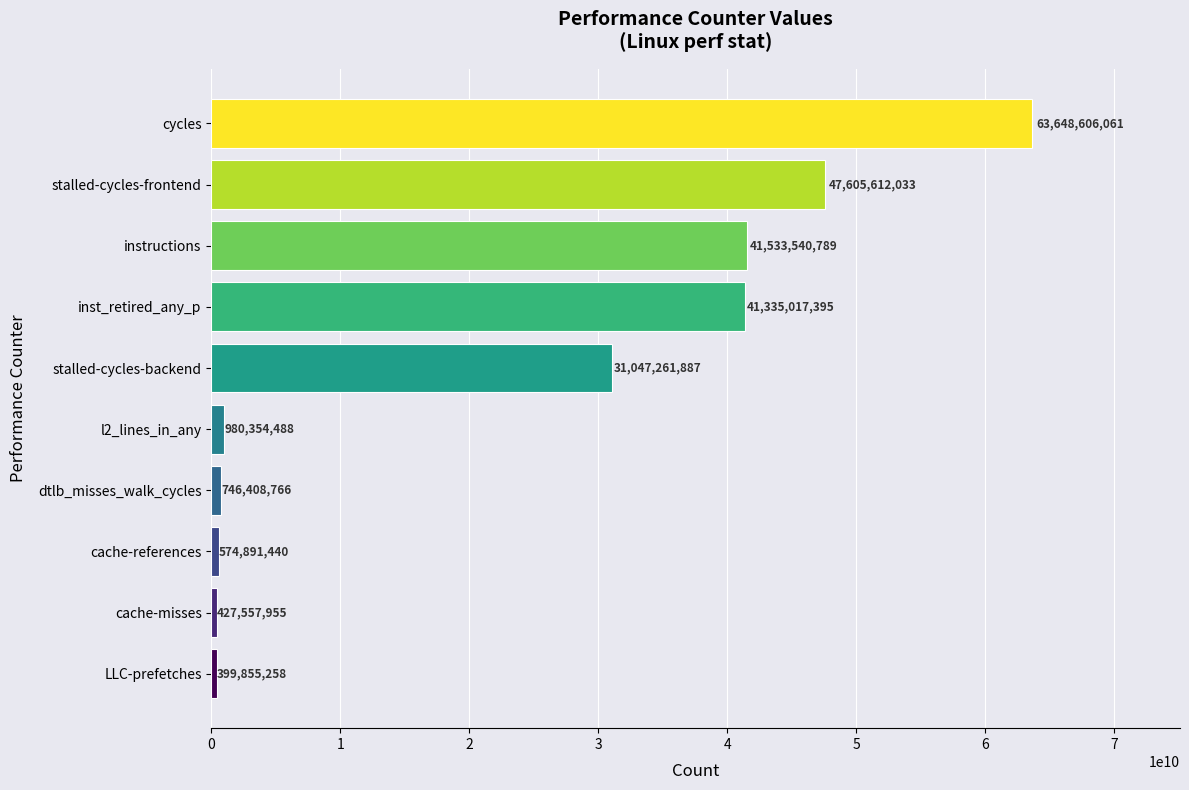

What is the greatest value displayed?

63648606061